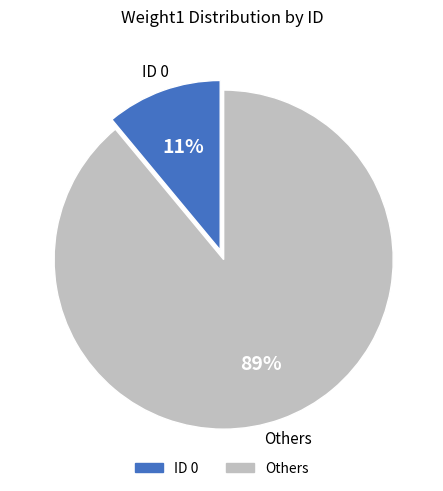

Is there any slice that represents more than half of the pie?

Yes